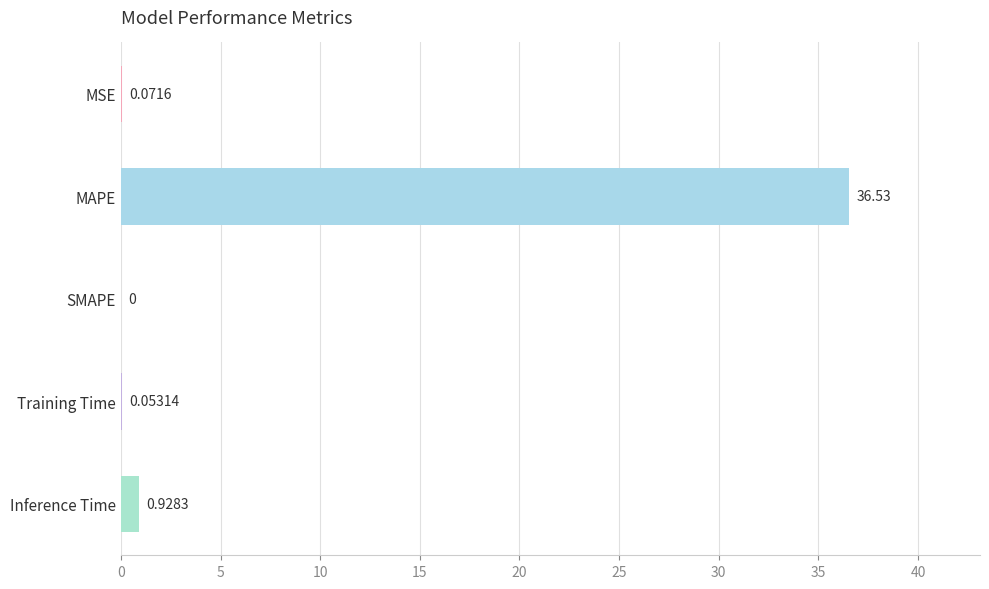

What is the sum of all values?

37.6